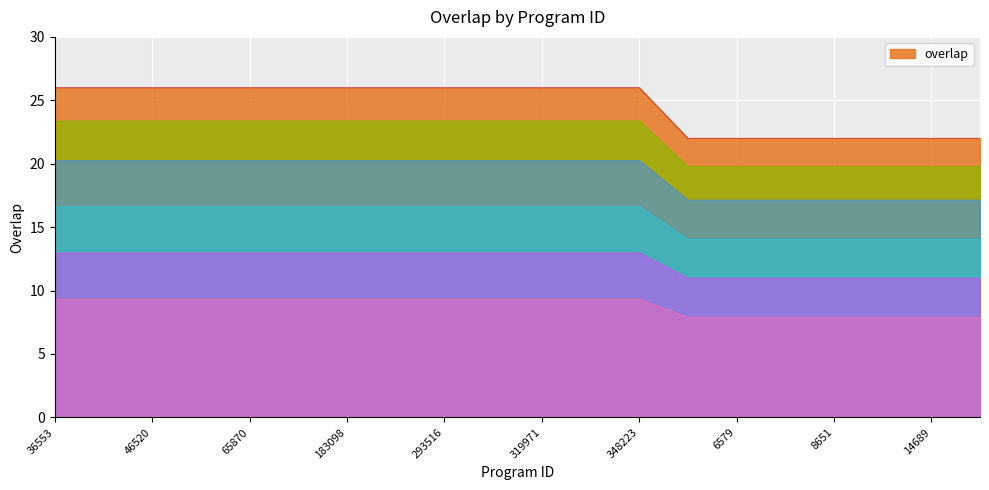

Reading right to left, extract all data points from this chart.

22822=22	14689=22	14237=22	8651=22	7574=22	6579=22	1065=22	348223=26	324045=26	319971=26	304917=26	293516=26	219954=26	183098=26	161912=26	65870=26	48106=26	46520=26	36997=26	36553=26